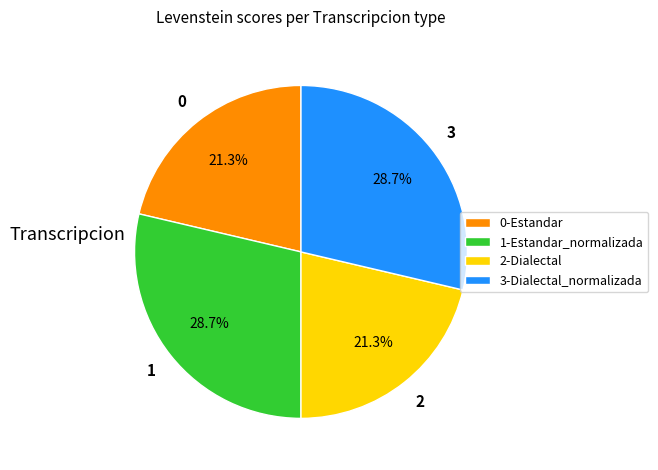

Does any single category account for the majority?

No